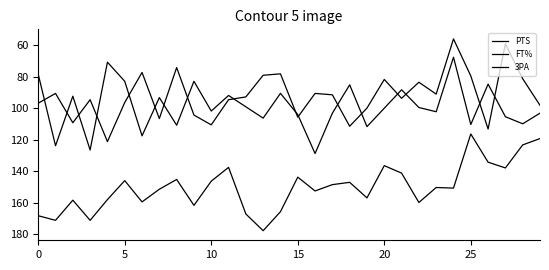

Does the chart have visible grid lines?

No